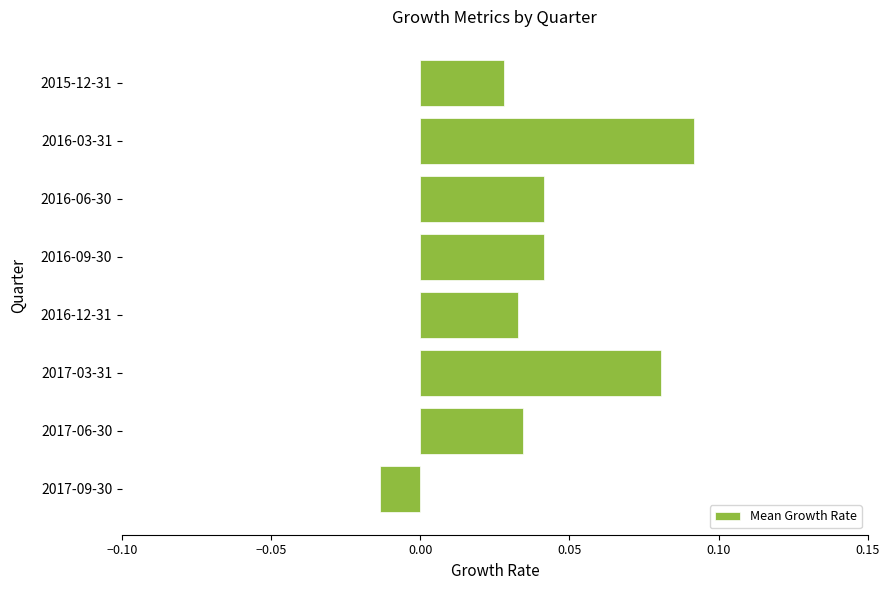

Does the chart contain any negative values?

Yes